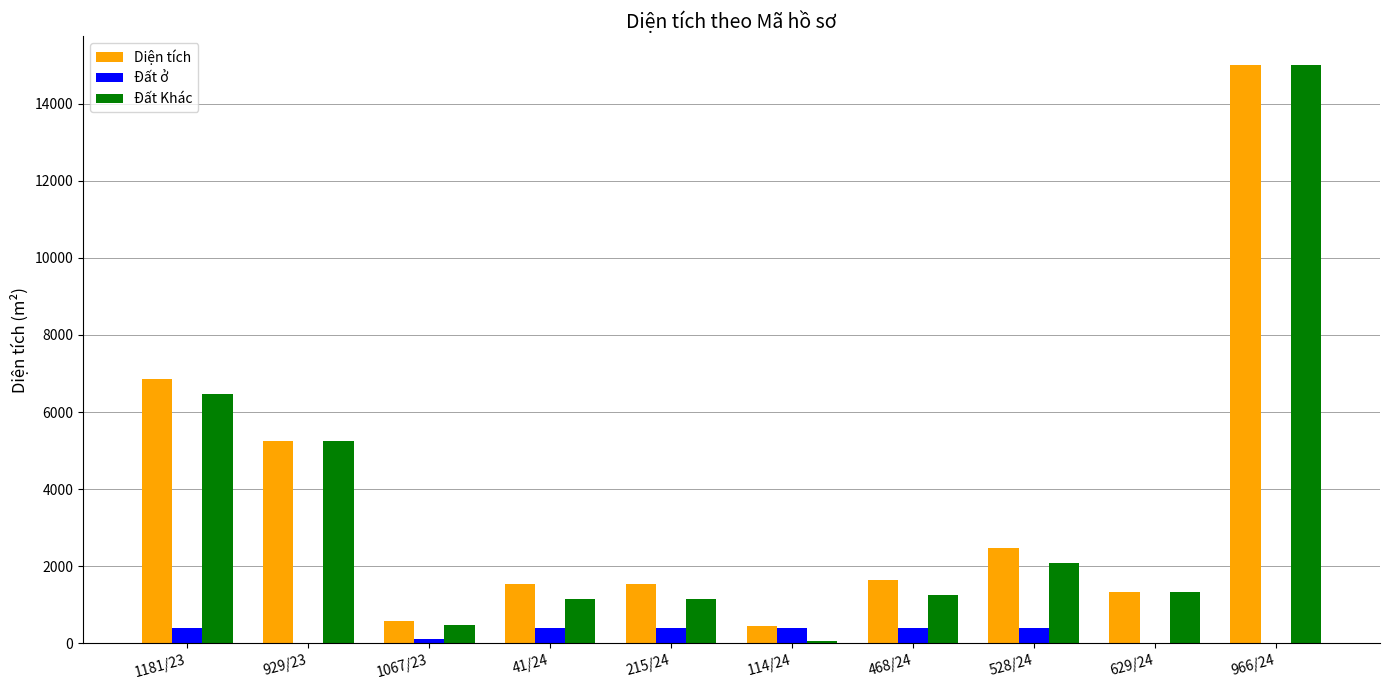

What value does the Đất Khác series have at 966/24?

14999.6